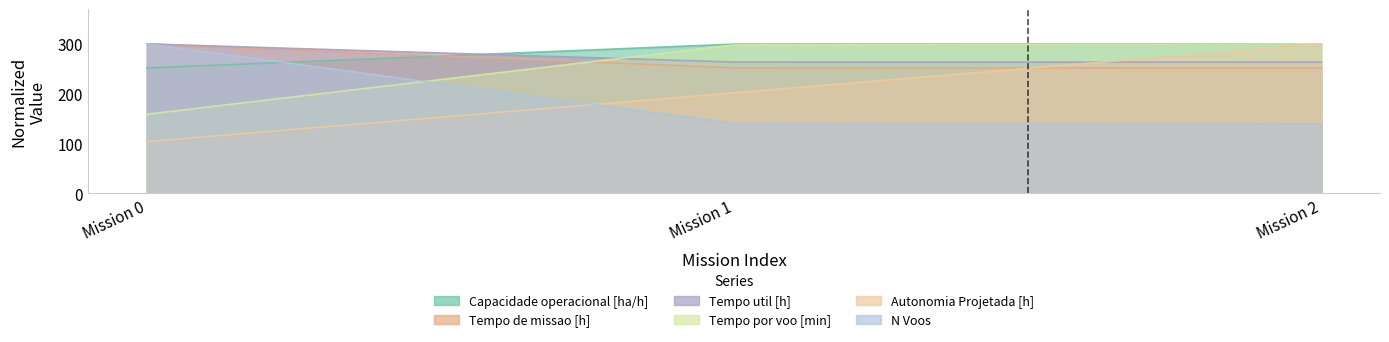

At which label is Tempo por voo [min] closest to 229?

Mission 1